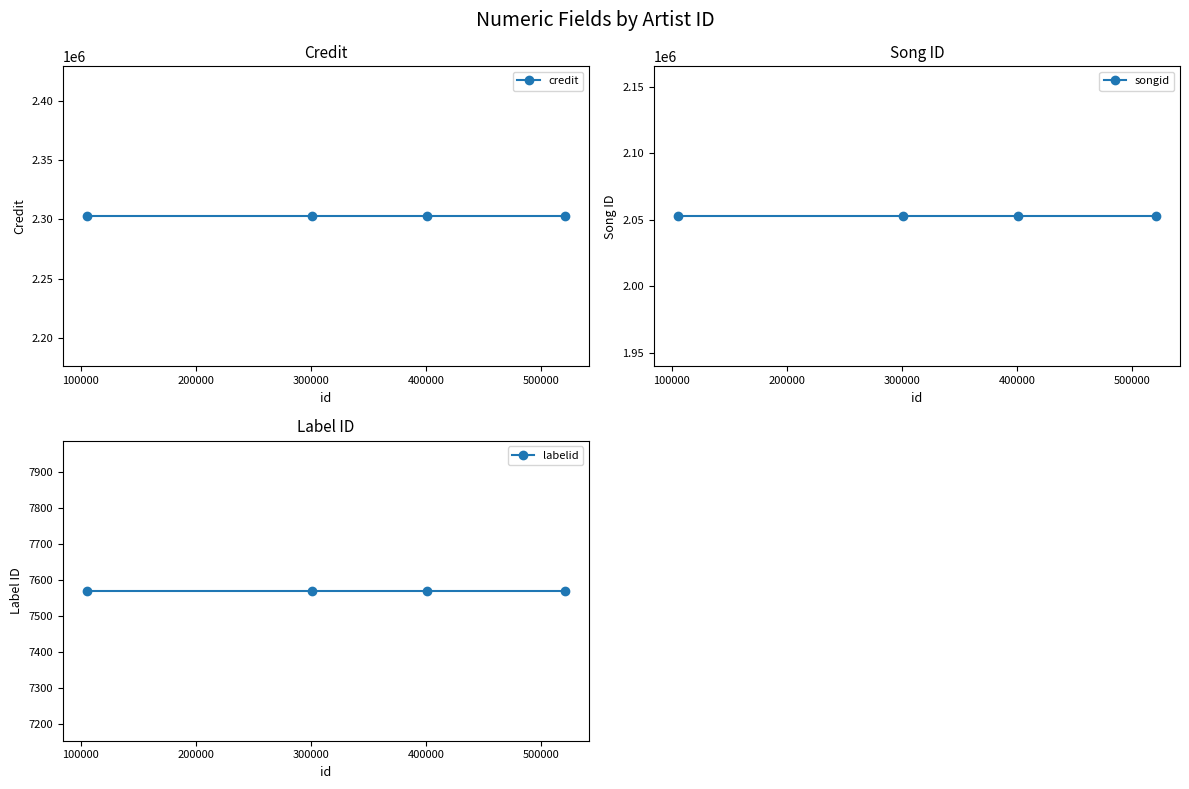

Does the chart have visible grid lines?

No